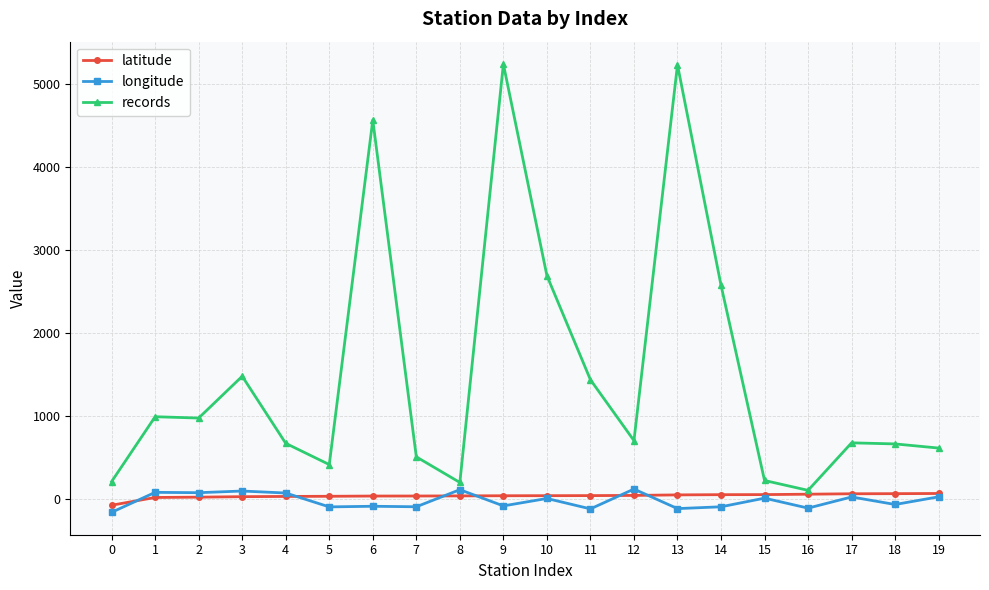

Read the latitude value at 7.

32.7